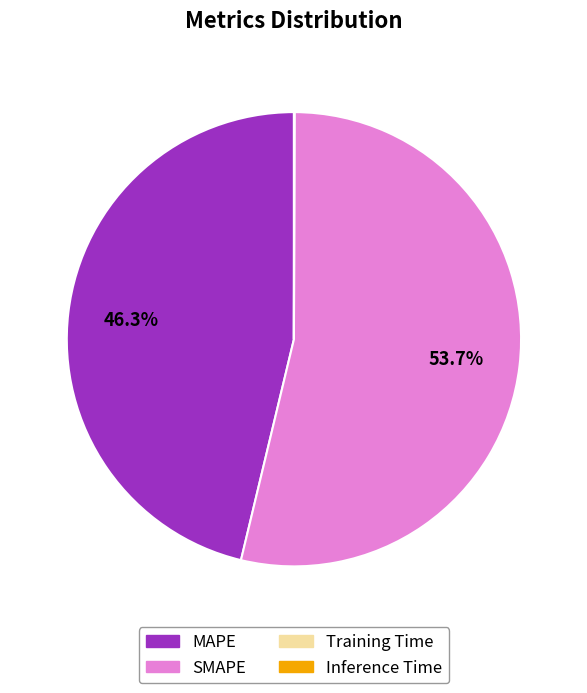

Which category has the biggest portion of the pie?

SMAPE